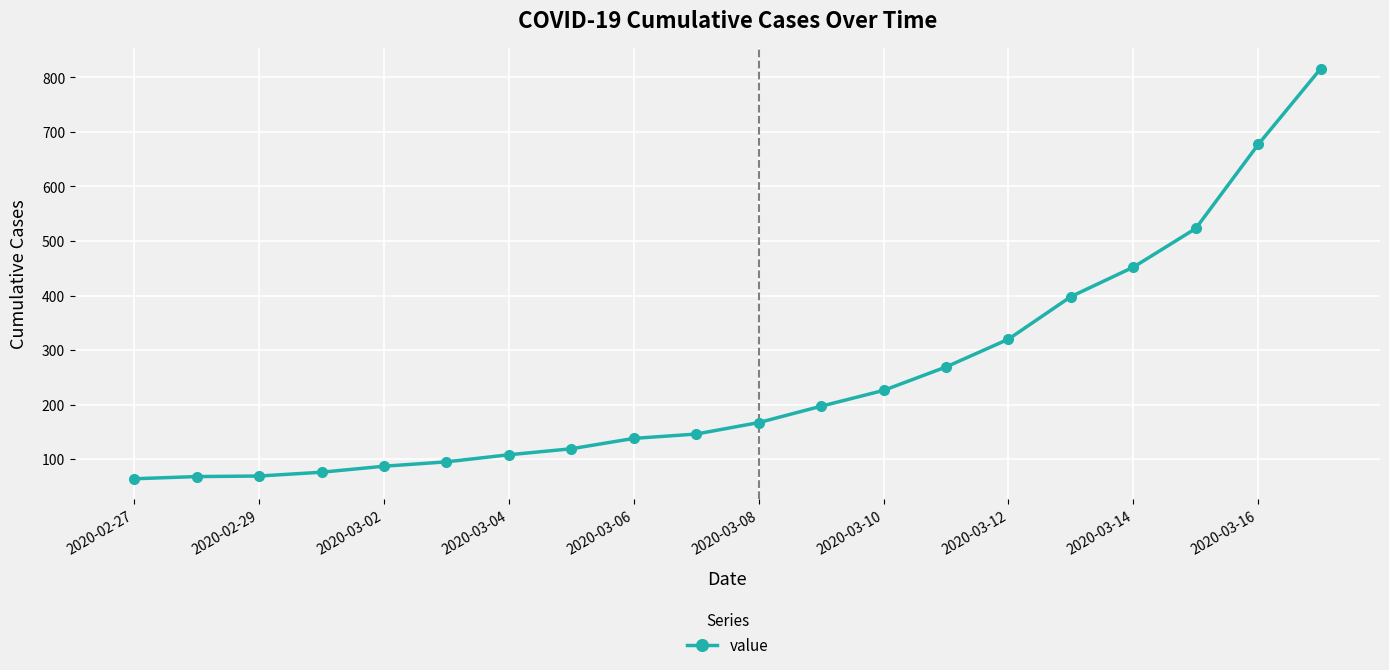

What is the value of the 7th point from the left?

108